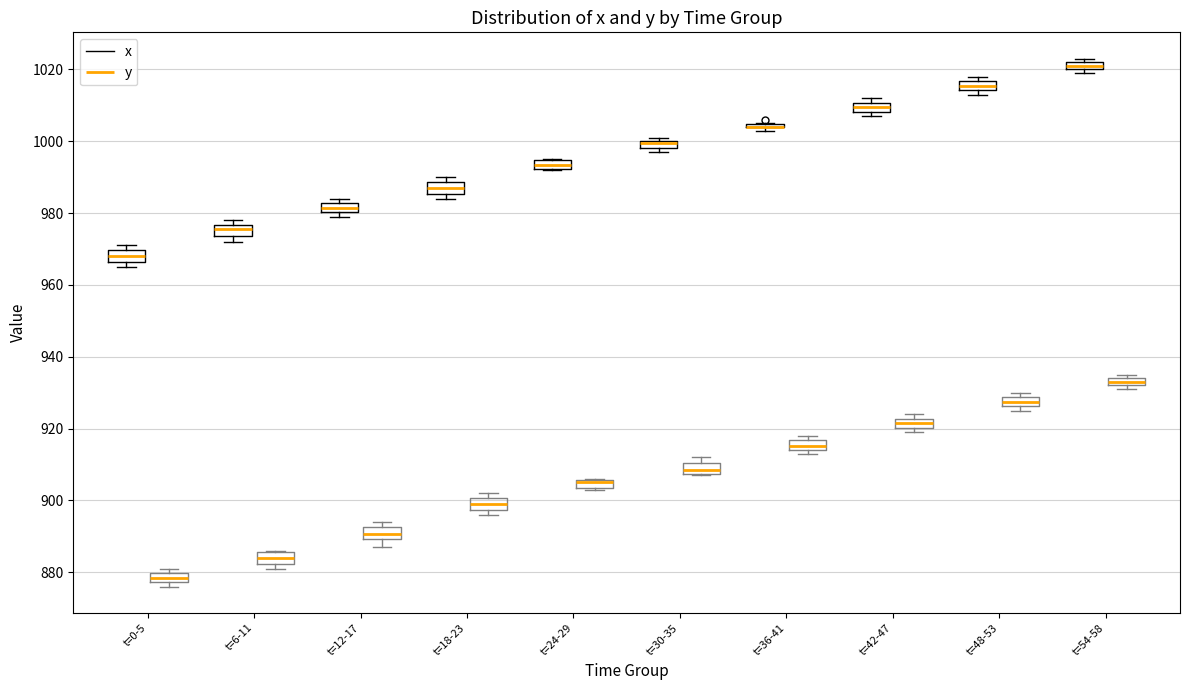

Where does the median line of the box for t=6-11 (y) sit on the y-axis? The values are not printed on the chart, so give them approximately, as read against the axis.

884